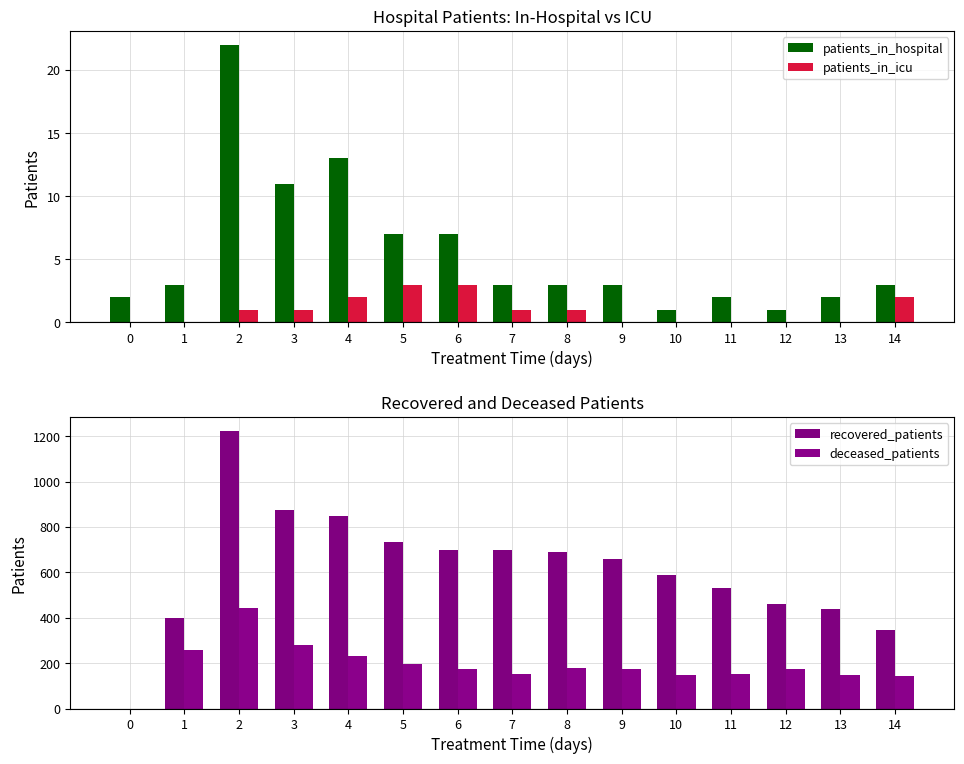

What is the average value of the recovered_patients series?

613